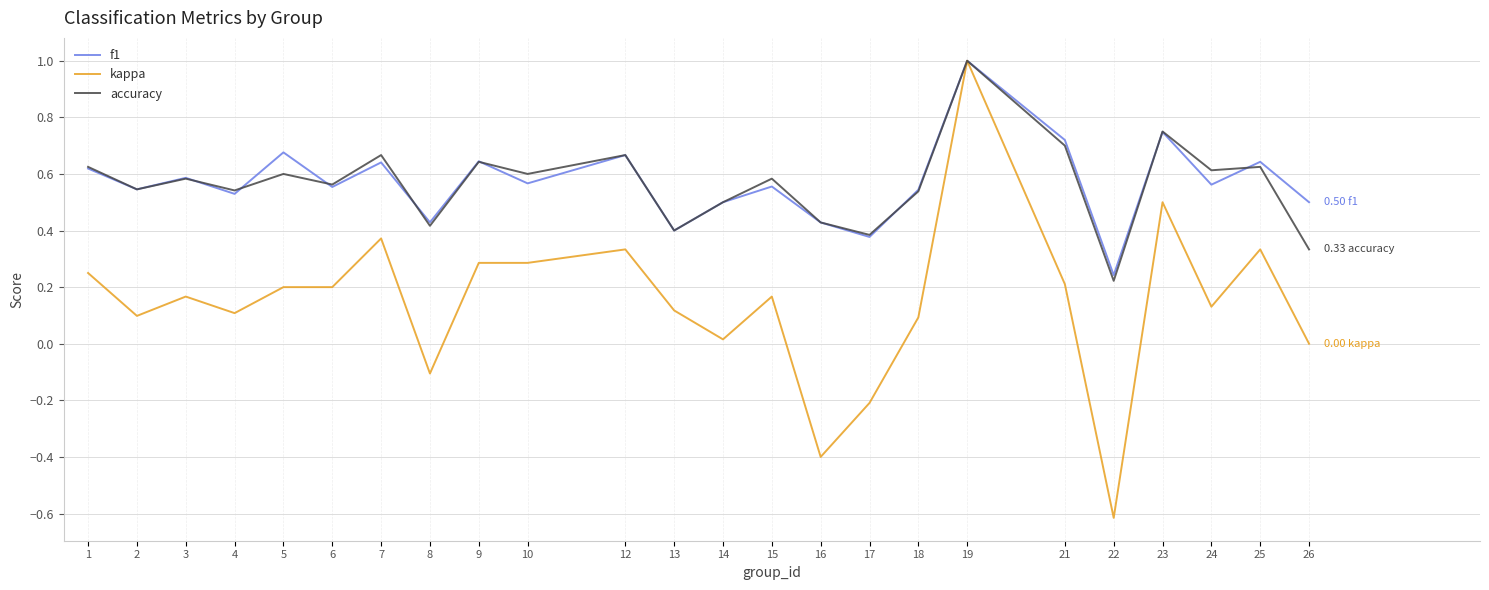

Which series has the largest range (max minus min)?

kappa